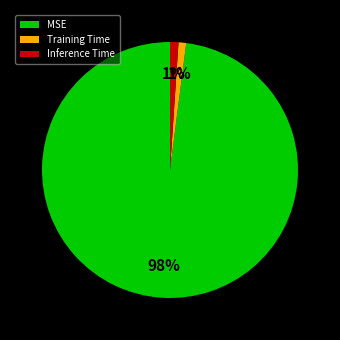

True or false: MSE accounts for 98% of the total.

True